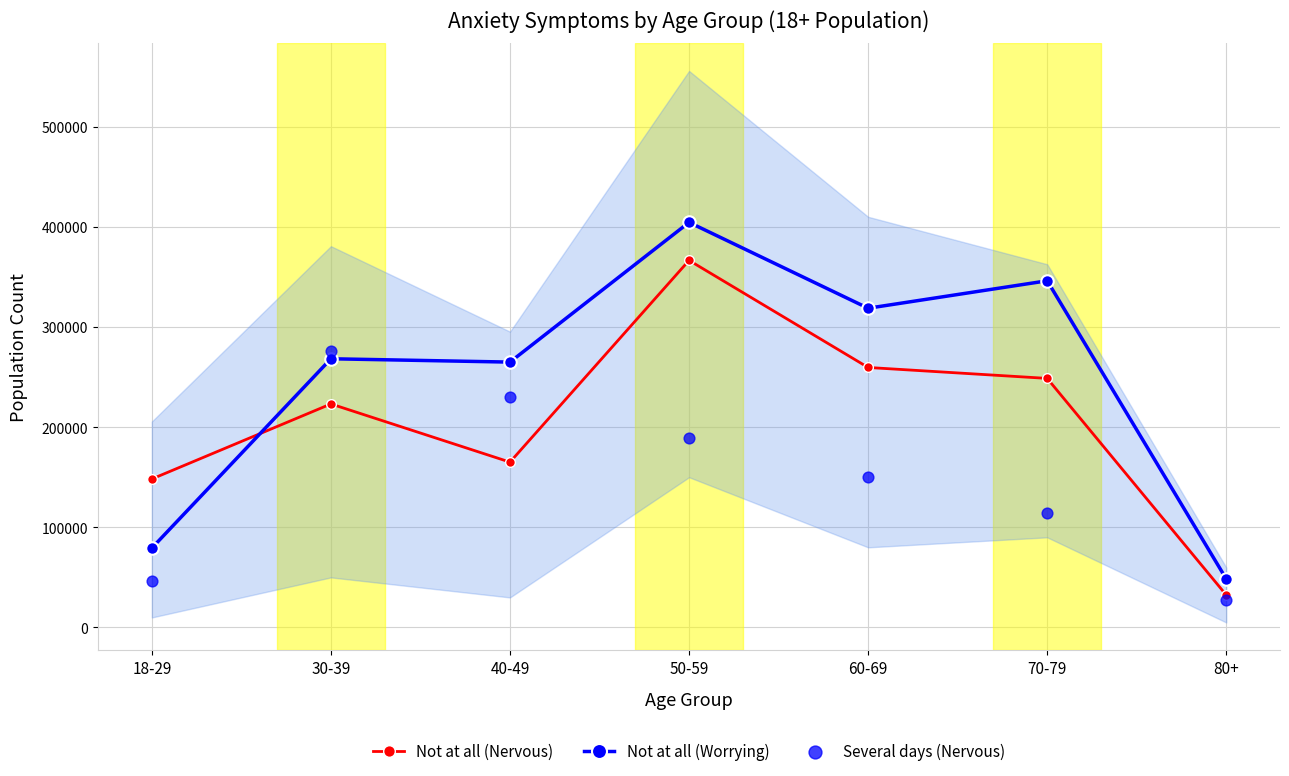

Which series contains the highest Y value?

Not at all (Worrying)